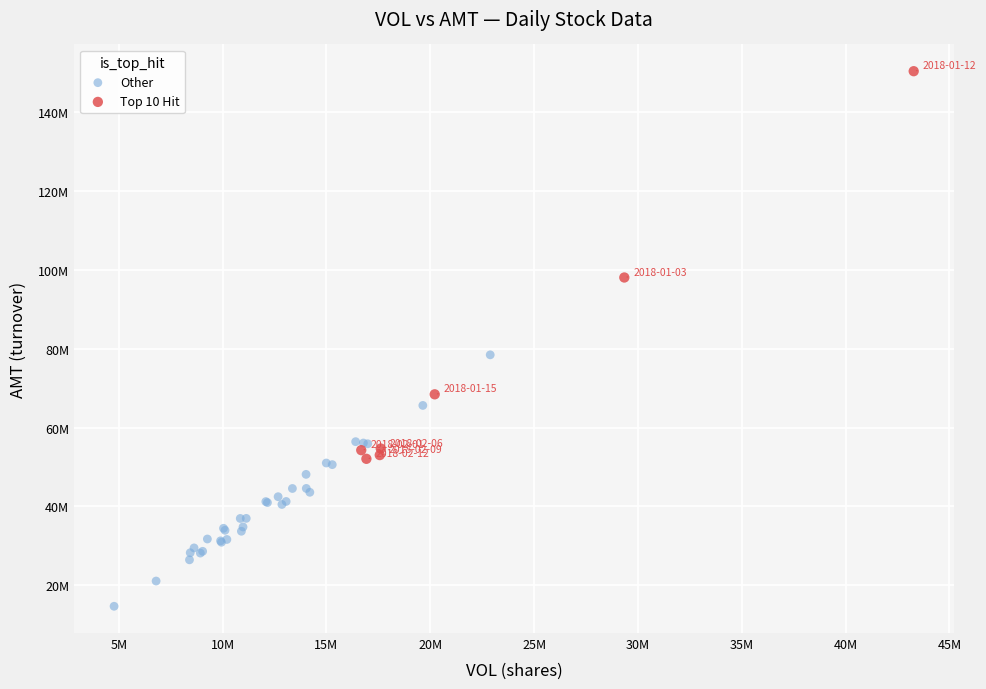

Which series reaches the maximum Y coordinate?

Top 10 Hit